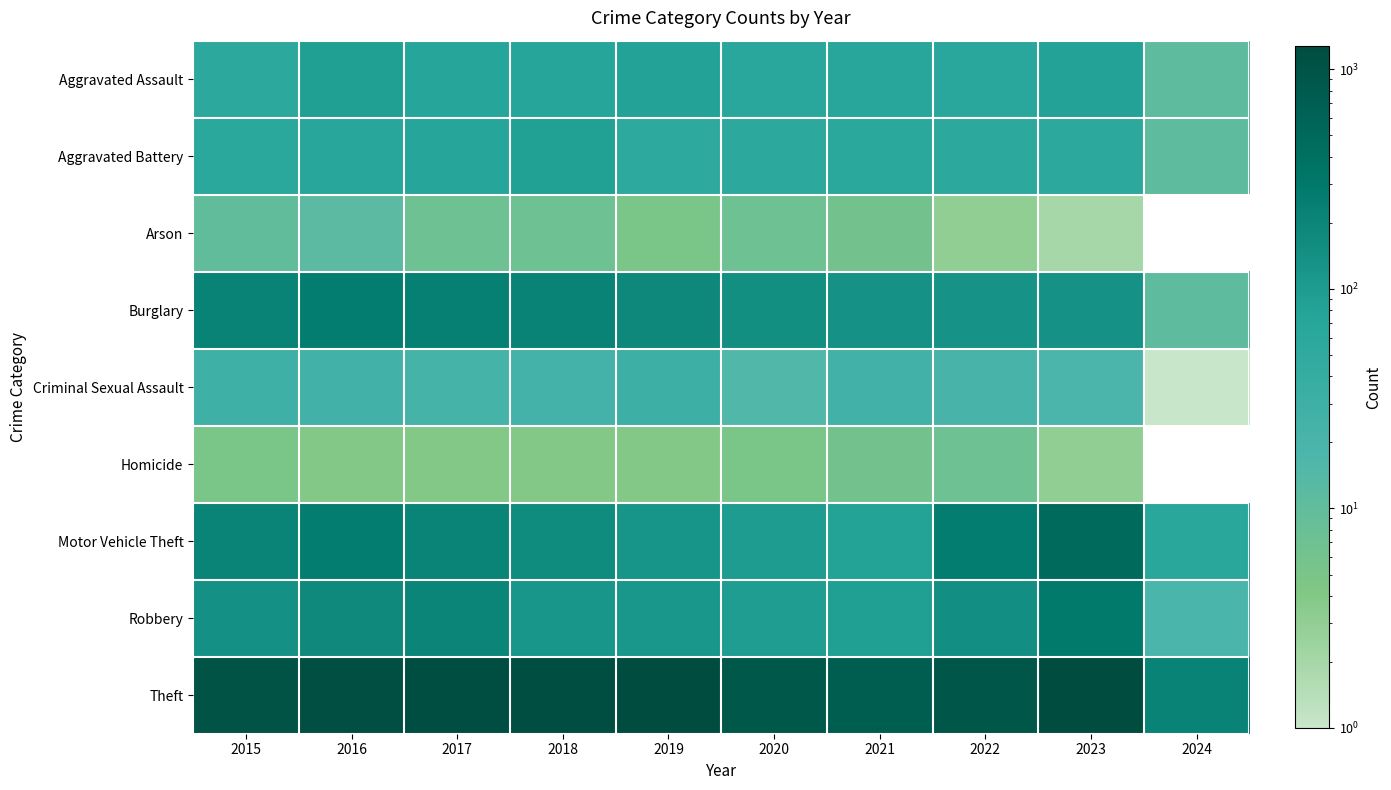

Rank the categories by Burglary value from highest to lowest.

2016, 2017, 2018, 2015, 2019, 2020, 2023, 2021, 2022, 2024